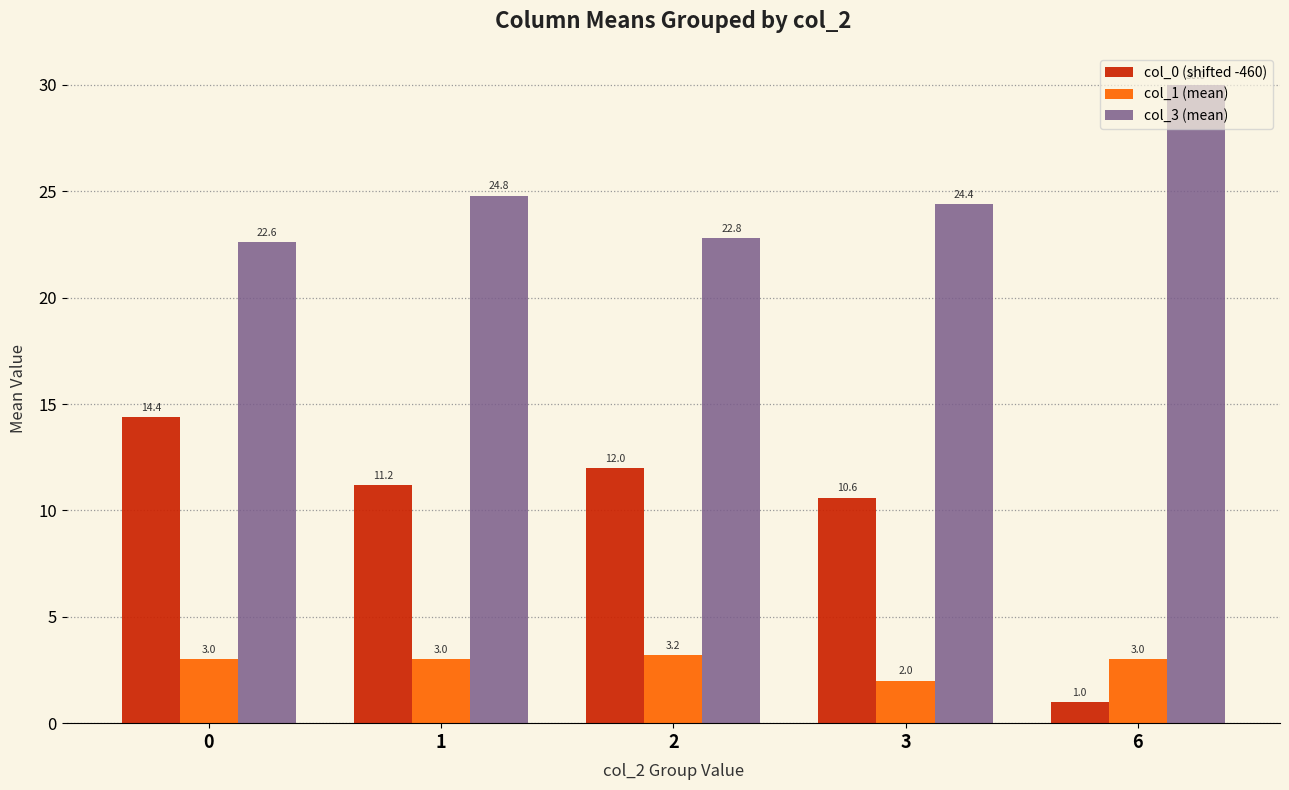

Rank the series by their maximum value, from lowest to highest.

col_1 (mean), col_0 (shifted -460), col_3 (mean)